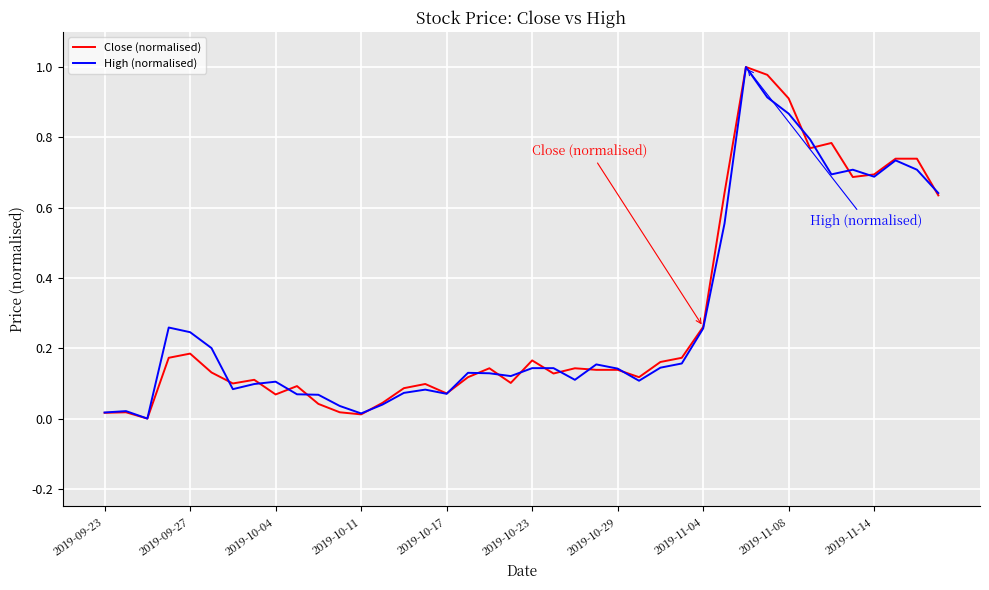

What is the label of the 40th point from the right?

2019-09-23